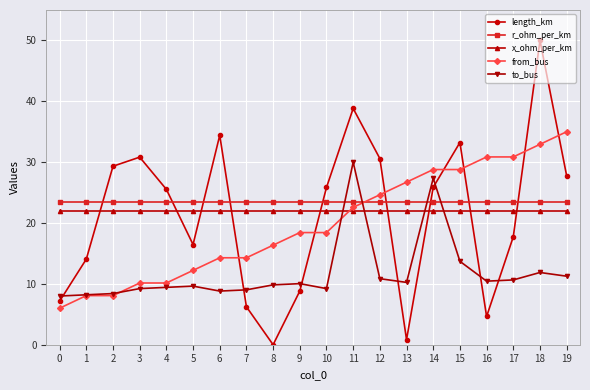

True or false: x_ohm_per_km and r_ohm_per_km intersect in this chart.

False